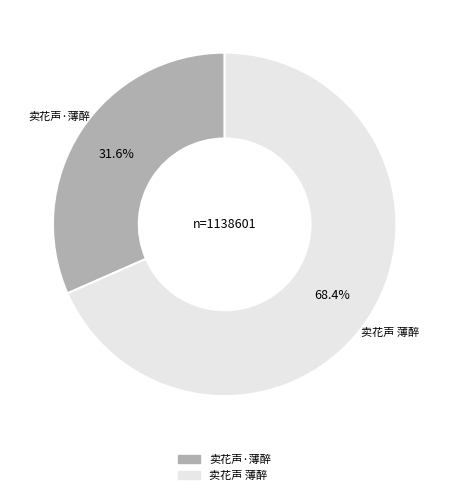

To the nearest percent, what percentage of the pie is 卖花声 薄醉?

68%